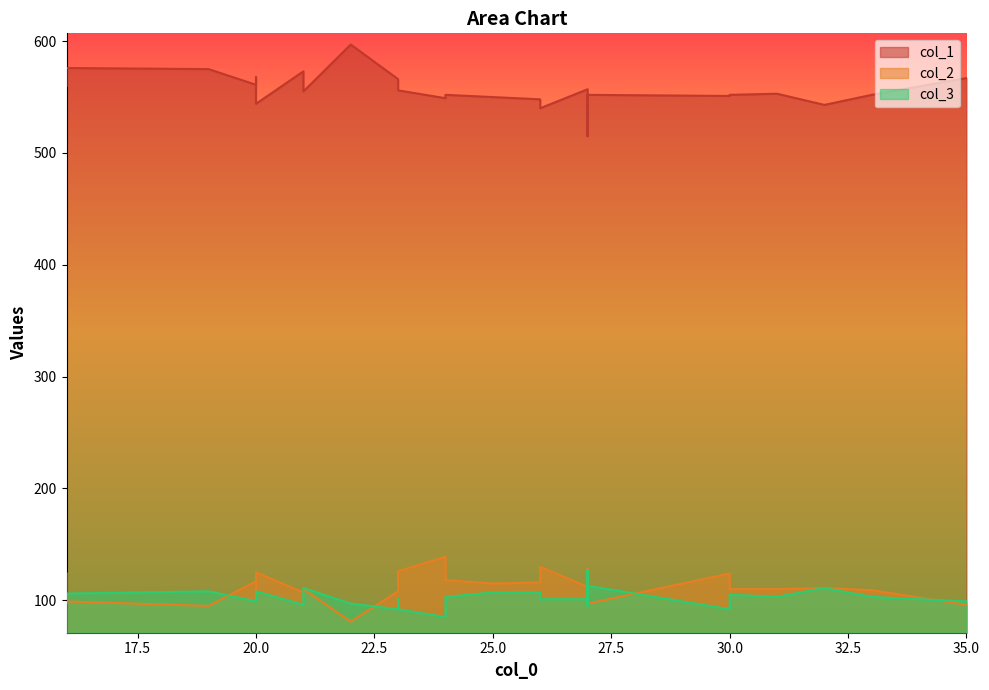

Which category has the lowest value in the col_1 series?

27